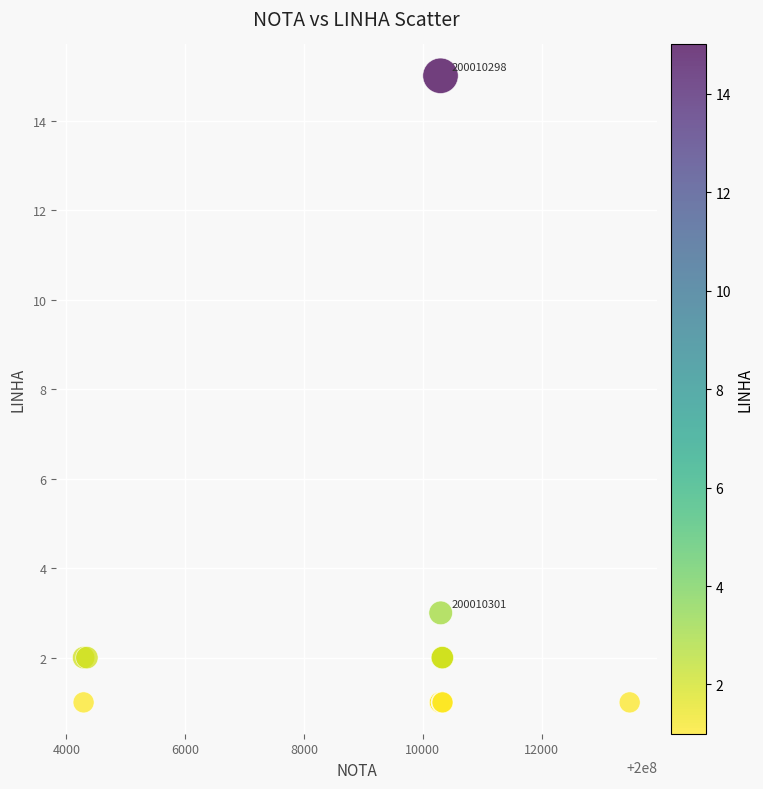

What Y value in the scatter plot is closest to 8?

3